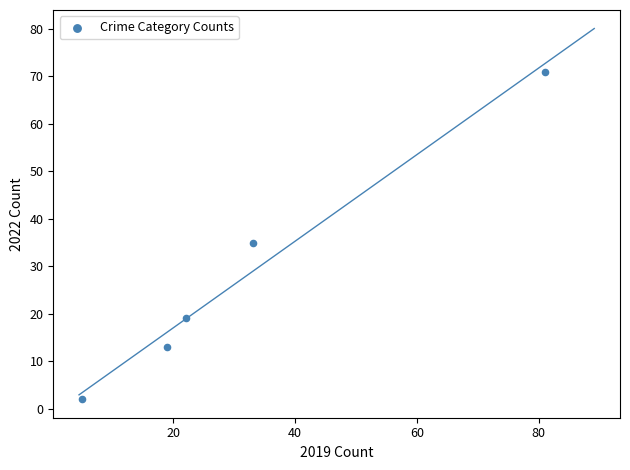

What is the average Y value?

28